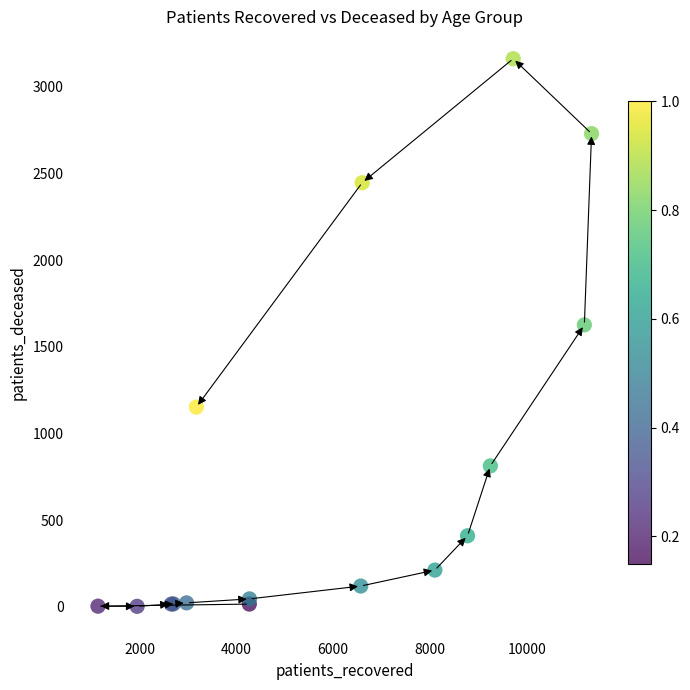

What Y value in the scatter plot is closest to 1582?

1626